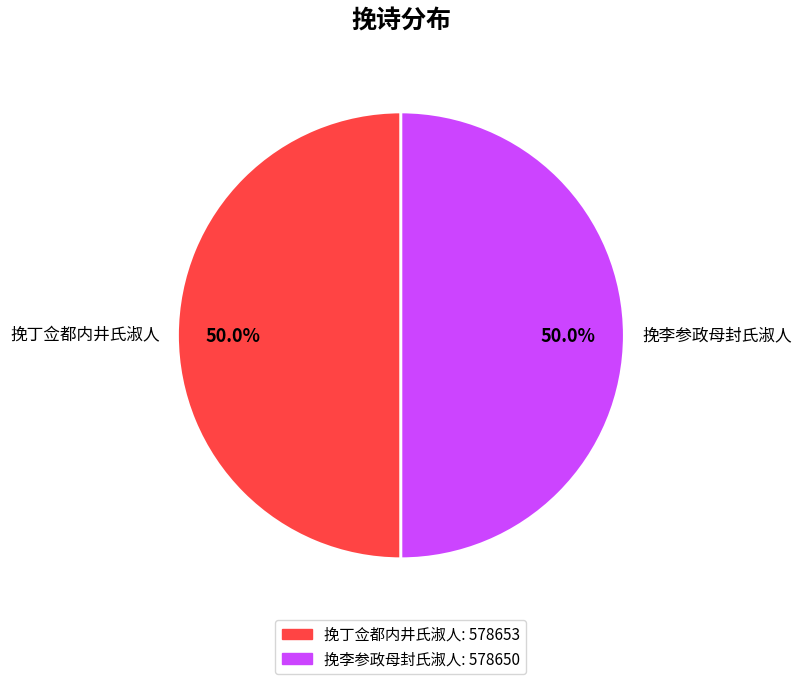

Is the sum of 挽丁佥都内井氏淑人 and 挽李参政母封氏淑人 greater than half?

Yes